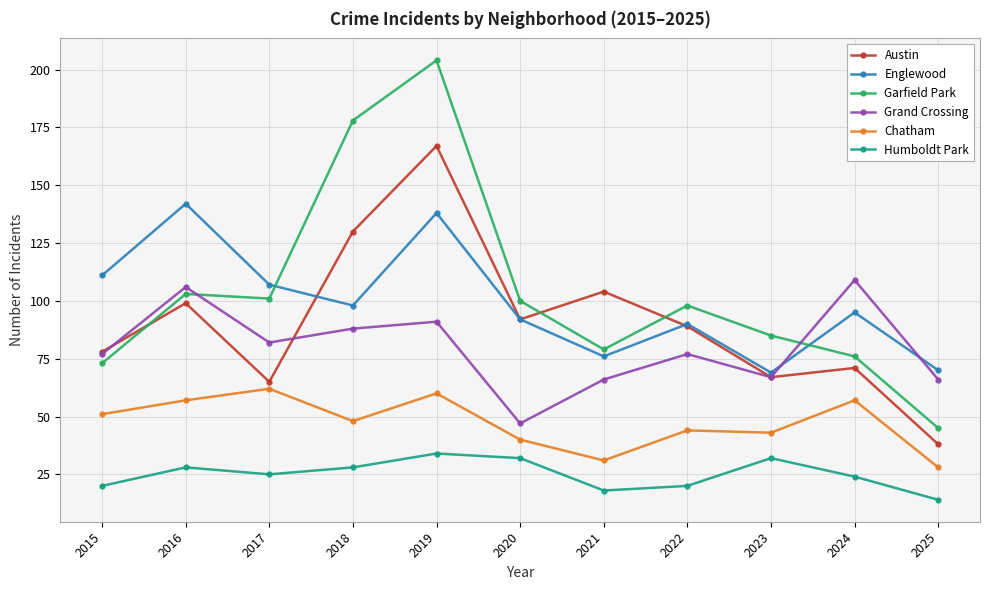

Rank the series by their maximum value, from highest to lowest.

Garfield Park, Austin, Englewood, Grand Crossing, Chatham, Humboldt Park